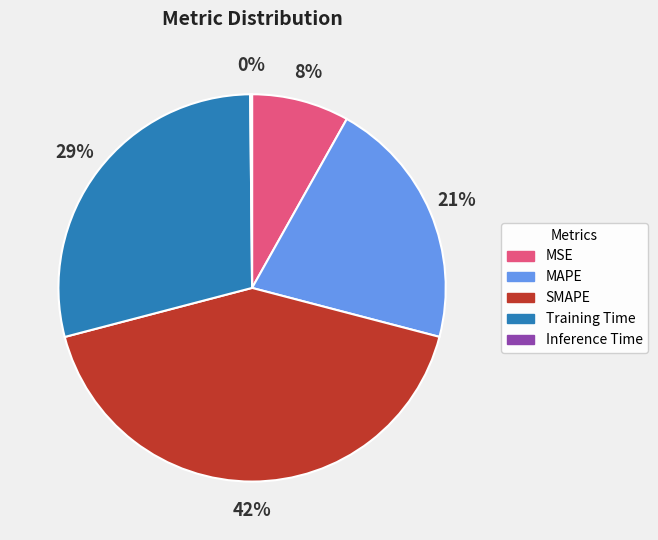

To the nearest percent, what is the difference between the largest and smallest slice percentages?

42%